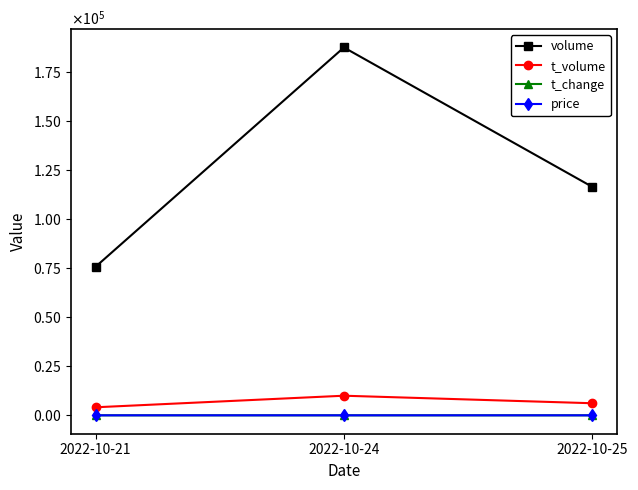

Does the chart have visible grid lines?

No